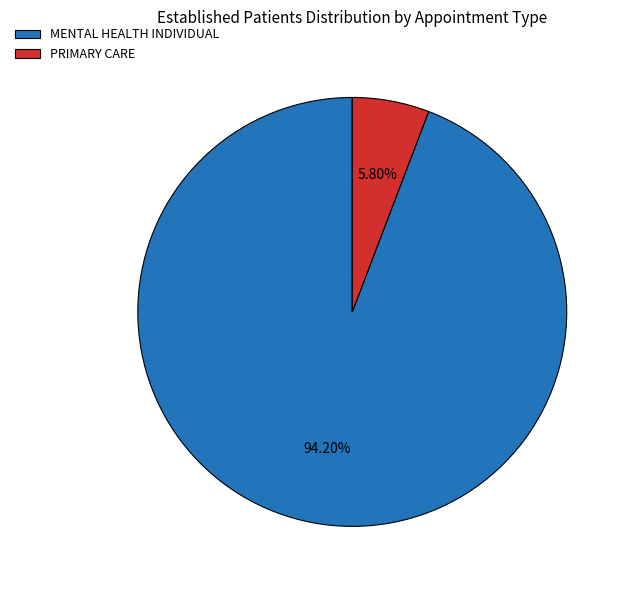

Is it true that PRIMARY CARE is 13% of the pie?

False